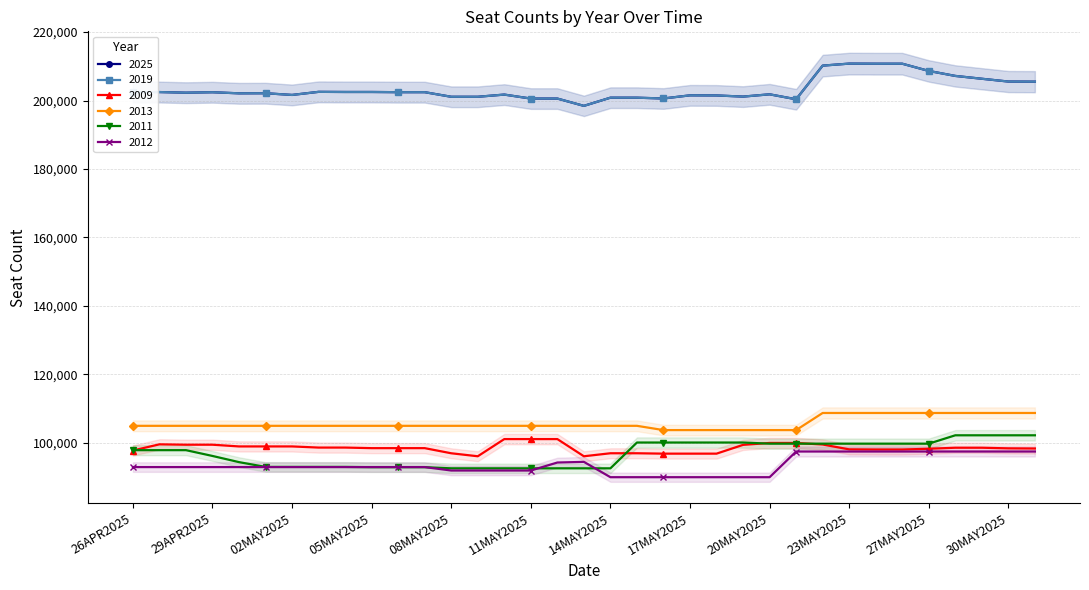

True or false: 2019 and 2012 cross at least once.

False